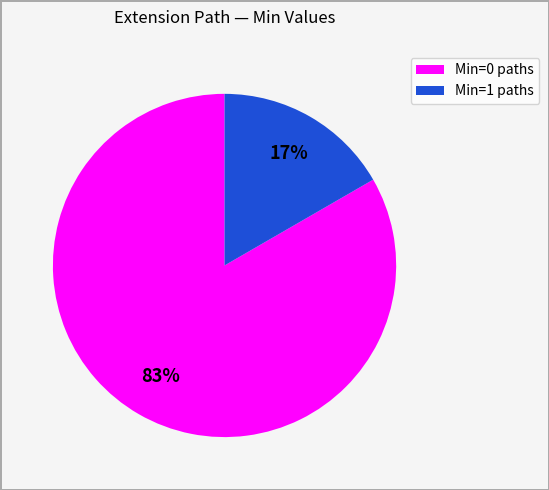

True or false: Min=0 paths accounts for 83% of the total.

True